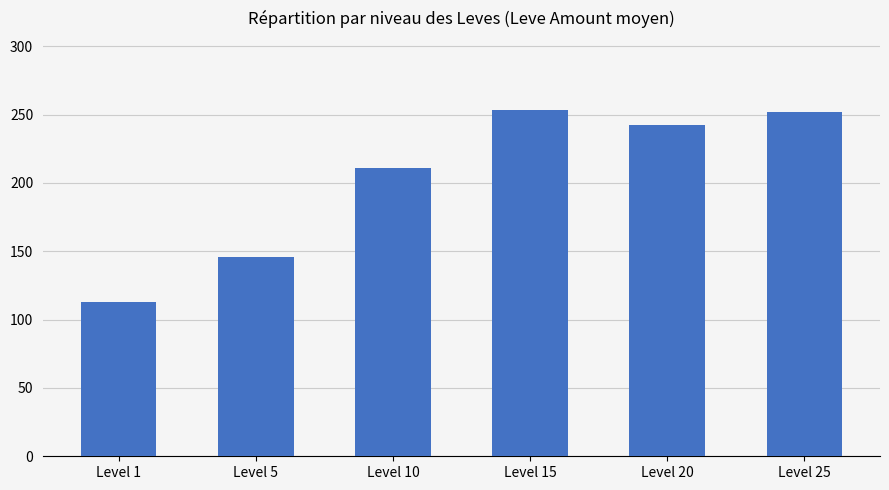

What is the change in value from Level 1 to Level 15?

+140.2